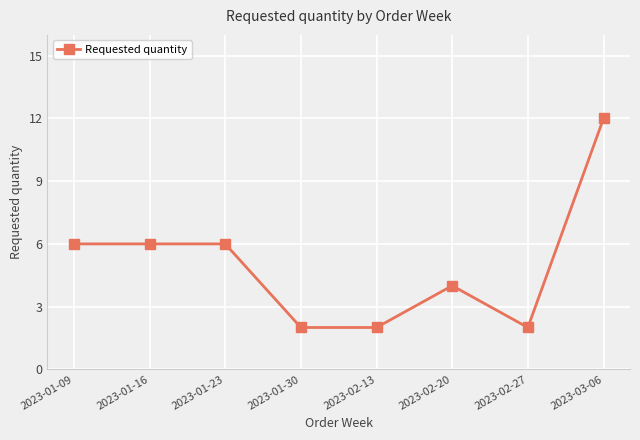

The value at 2023-03-06 is 12. True or false?

True